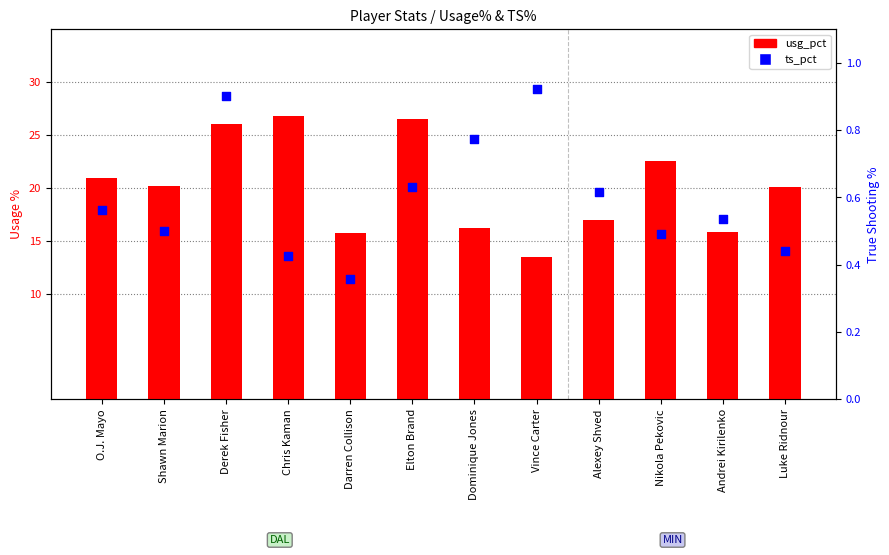

At which category is the sum across all series the highest?

Chris Kaman